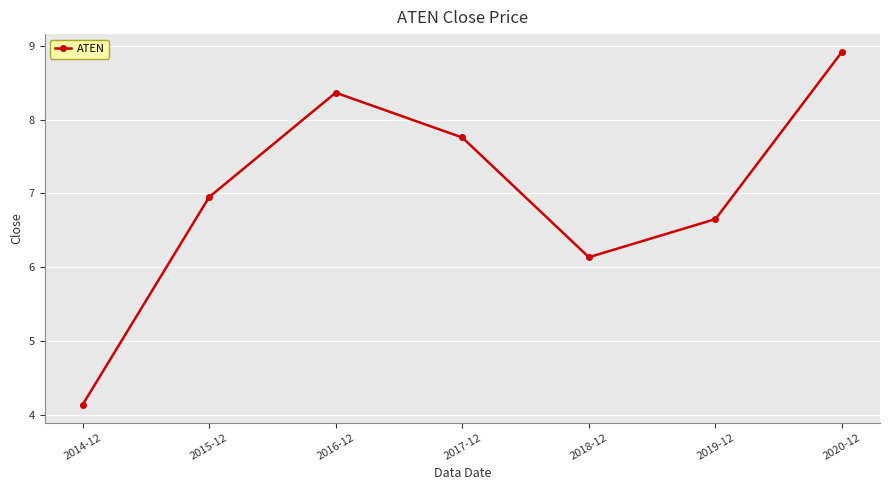

How many points are lower than both their immediate neighbors (excluding endpoints)?

1